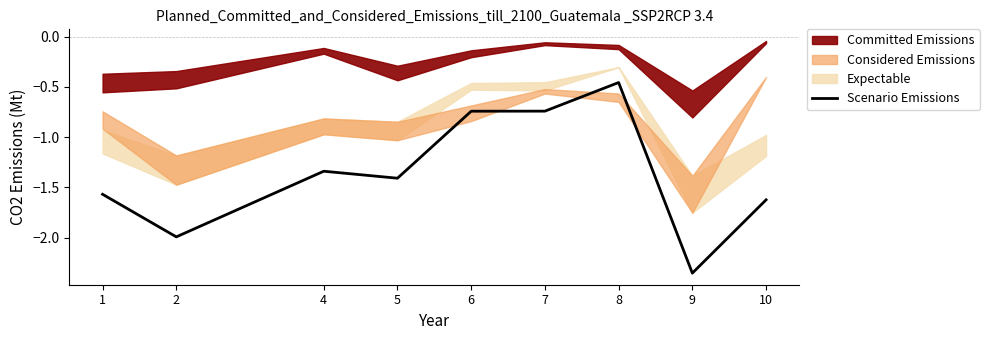

What is the difference between the maximum and minimum values?

1.9